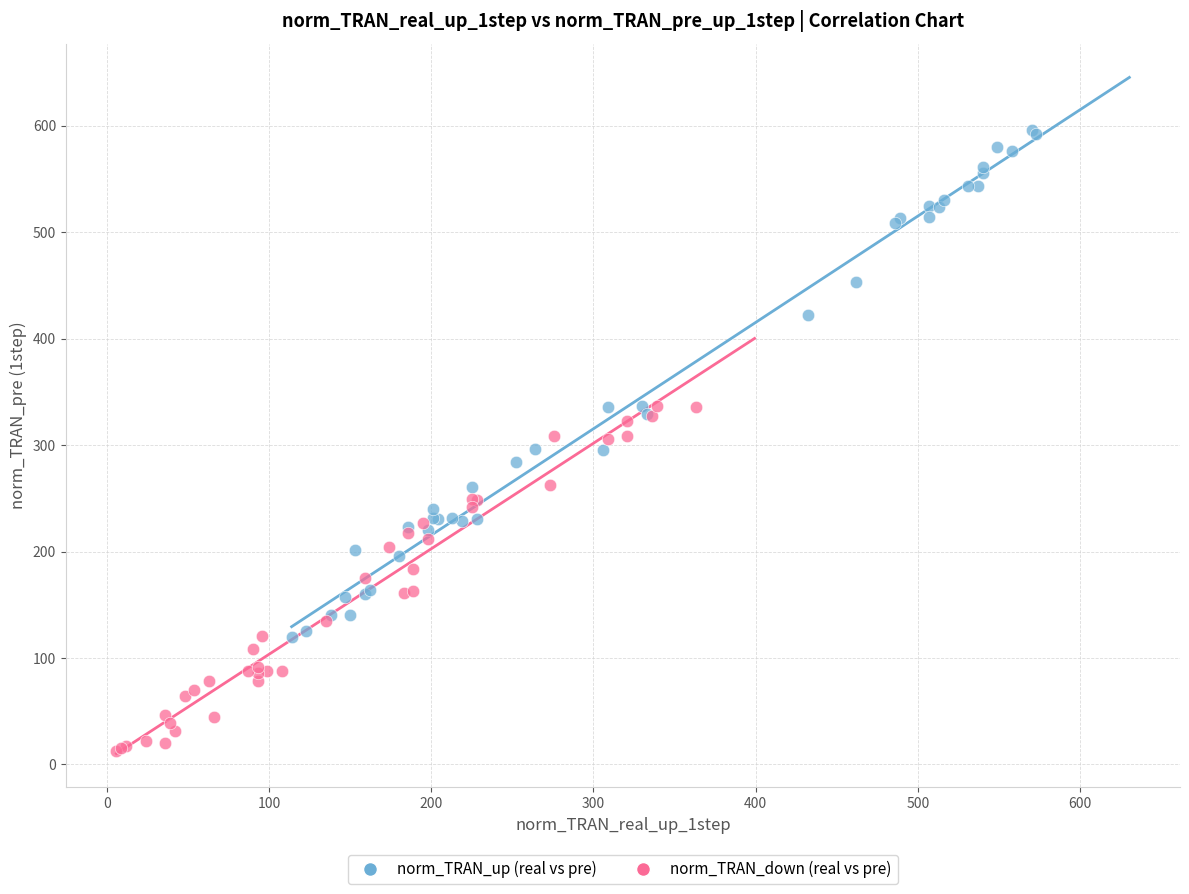

Which series reaches the minimum Y coordinate?

norm_TRAN_down (real vs pre)